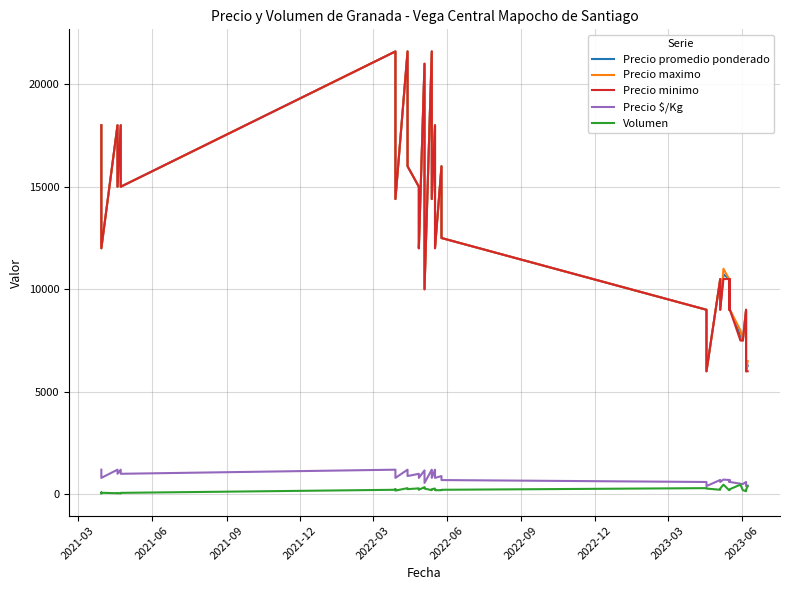

True or false: Volumen and Precio minimo intersect in this chart.

False